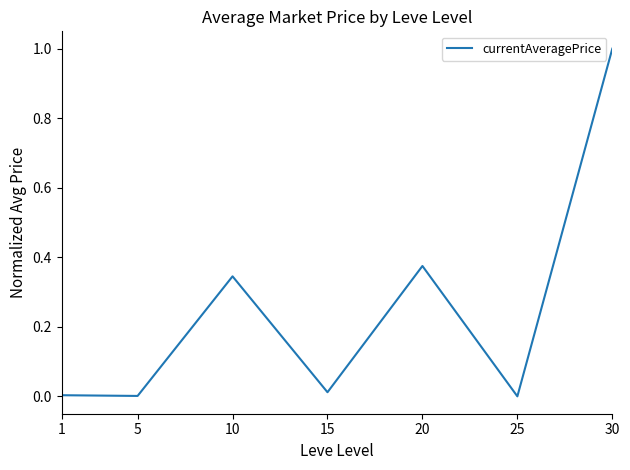

Count the number of data series in this chart.

1